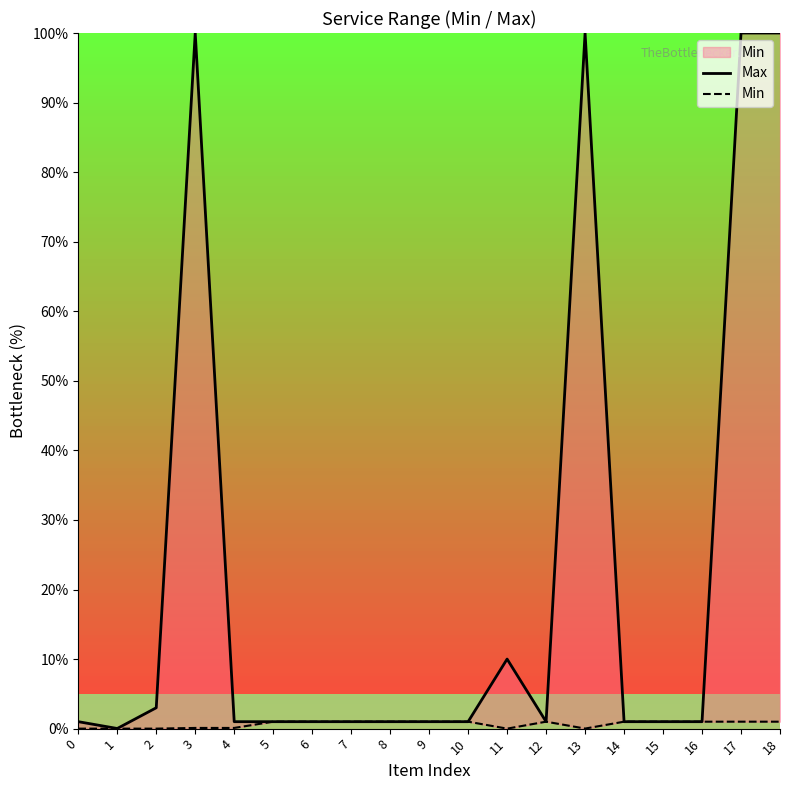

At 1, list the series in order from smallest to largest.

Min, Max